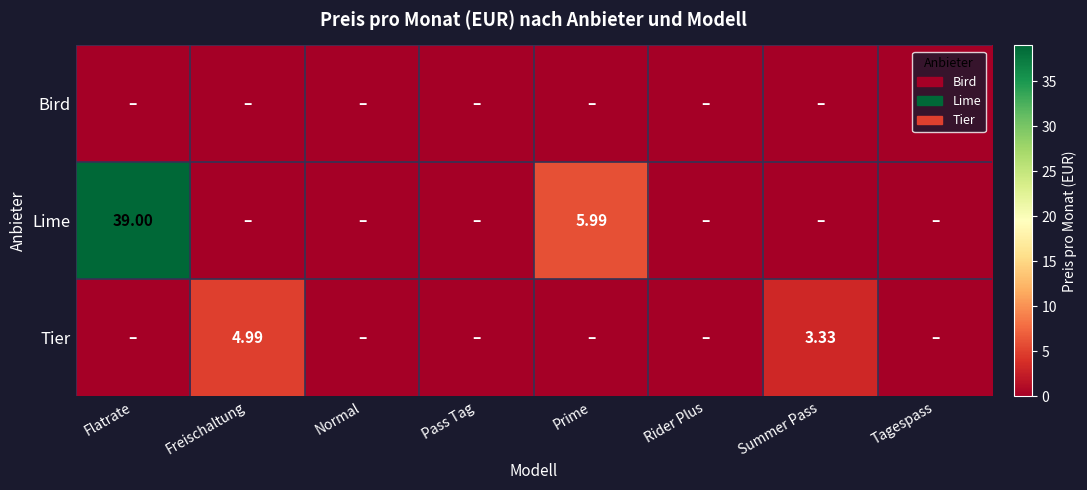

List the labels in order of Bird value, smallest first.

Flatrate, Freischaltung, Normal, Pass Tag, Prime, Rider Plus, Summer Pass, Tagespass